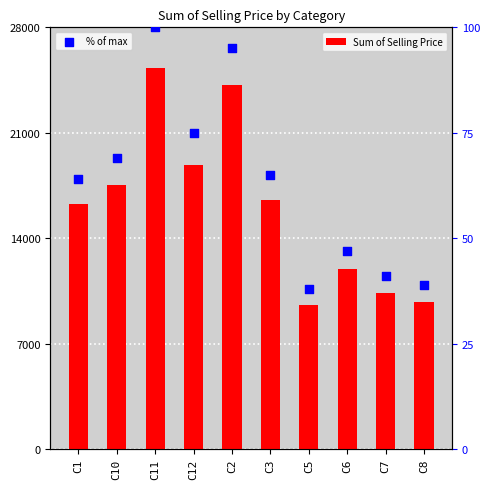

Which series contains the highest Y value?

Sum of Selling Price